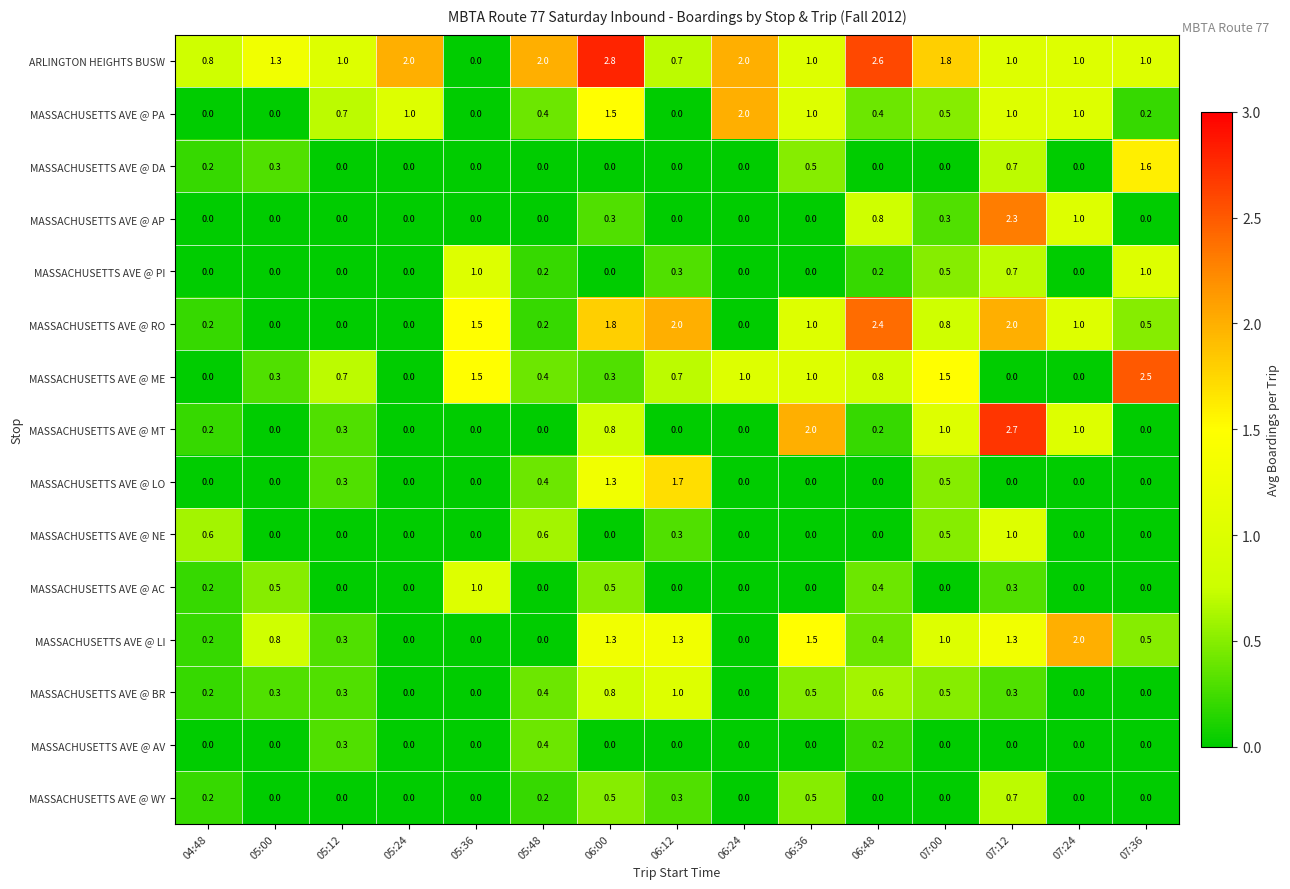

What is the difference between the highest and lowest values at 05:12?

1.0